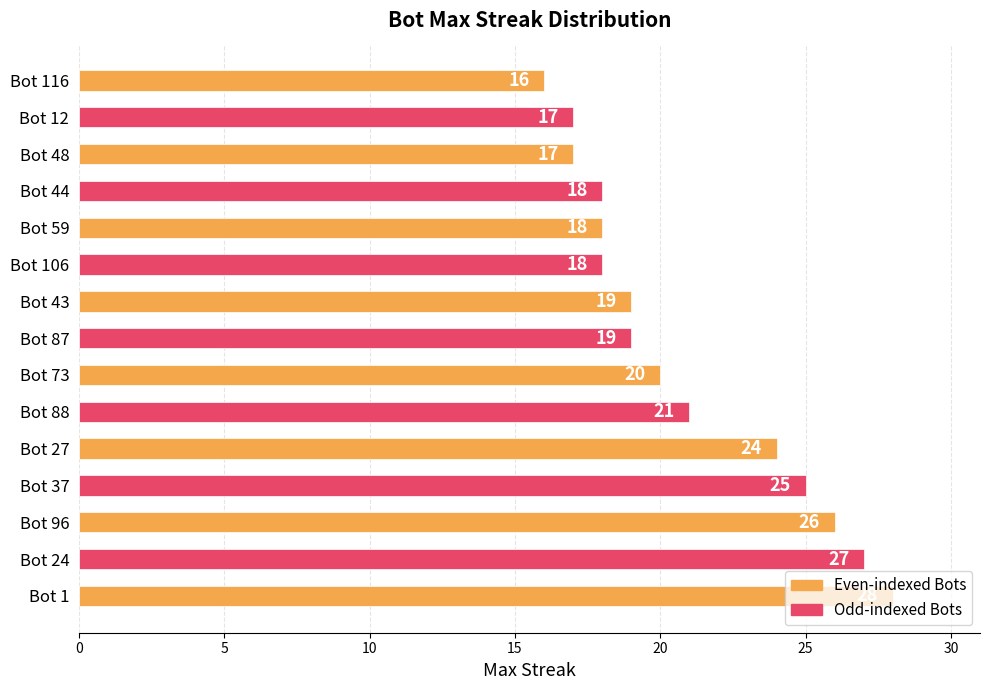

Read the value at Bot 88, to the nearest 10.

20